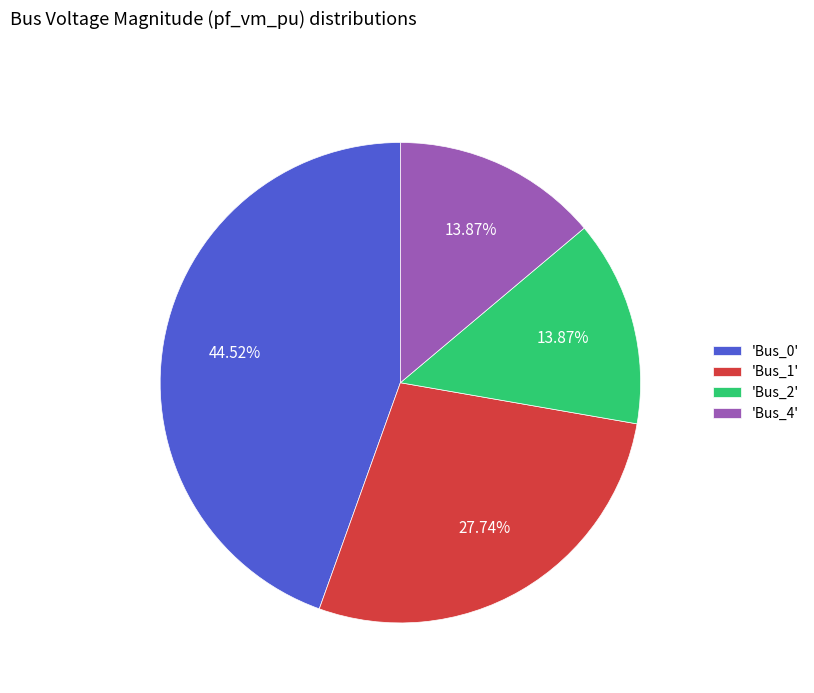

Which has a higher value, 'Bus_4' or 'Bus_1'?

'Bus_1'